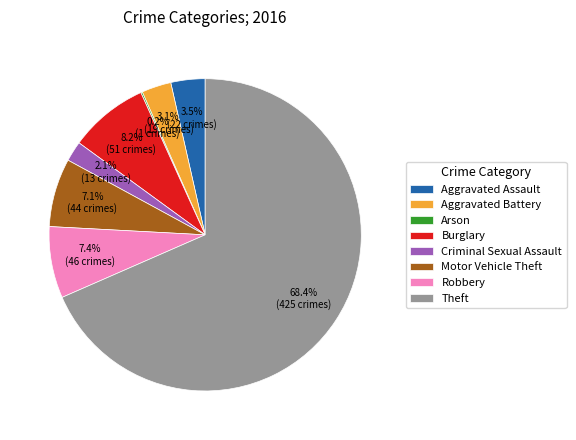

Combined, what portion of the pie is Burglary and Motor Vehicle Theft?

15.3%